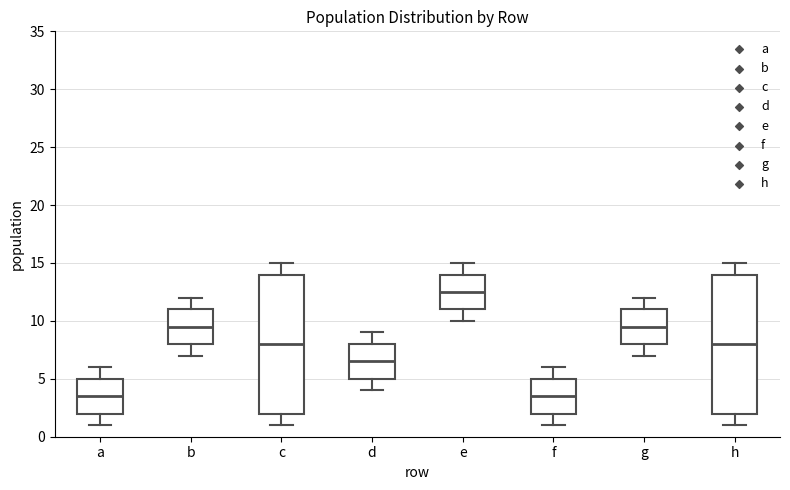

Reading left to right, read every box against the y-axis: the position of its median line, the range the box covers, and the ends of its whiskers. The values are not printed on the chart, so give them approximately, as read against the axis.

a: median 3.5, box 2.0 to 5.0, whiskers 1.0 to 6.0
b: median 9.5, box 8.0 to 11.0, whiskers 7.0 to 12.0
c: median 8.0, box 2.0 to 14.0, whiskers 1.0 to 15.0
d: median 6.5, box 5.0 to 8.0, whiskers 4.0 to 9.0
e: median 12.5, box 11.0 to 14.0, whiskers 10.0 to 15.0
f: median 3.5, box 2.0 to 5.0, whiskers 1.0 to 6.0
g: median 9.5, box 8.0 to 11.0, whiskers 7.0 to 12.0
h: median 8.0, box 2.0 to 14.0, whiskers 1.0 to 15.0